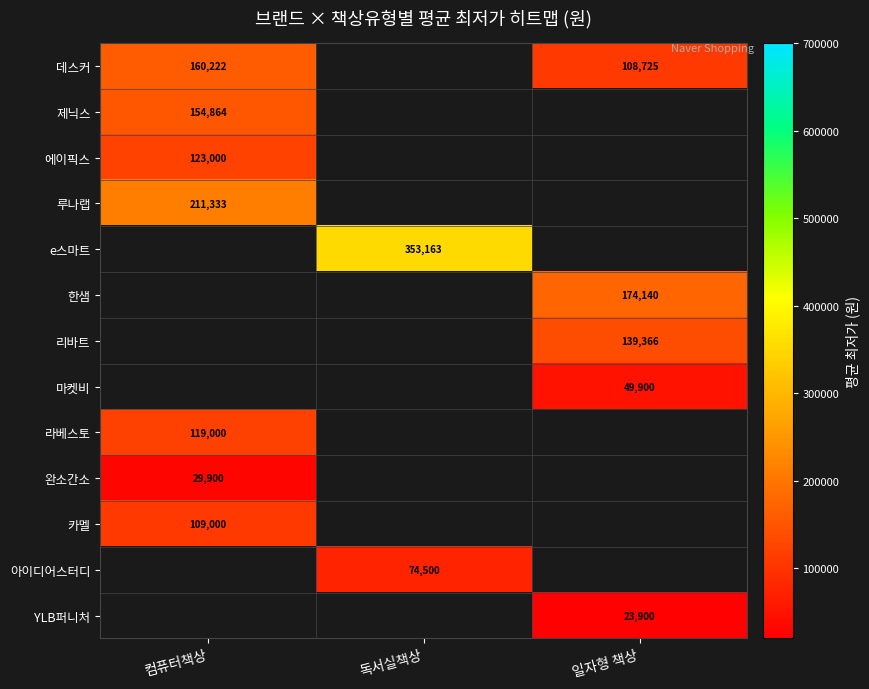

Is it true that 제닉스 equals 154864.0 at 컴퓨터책상?

True